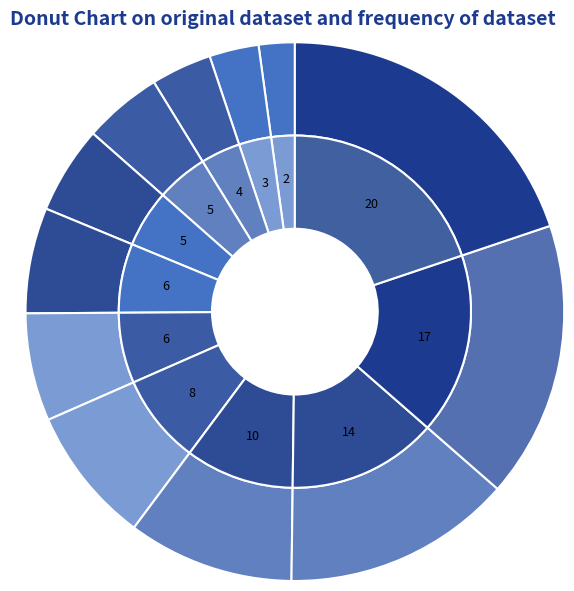

Is there a majority slice in this chart?

No